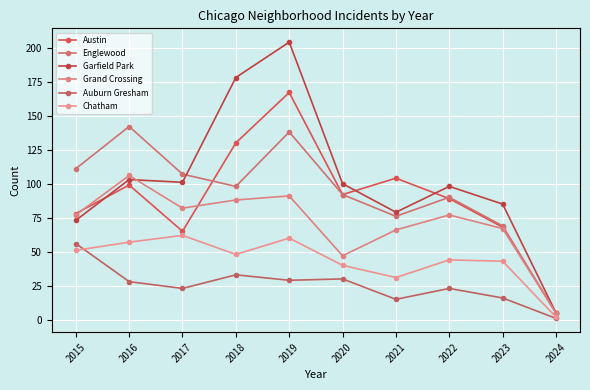

How many lines are shown in the chart?

6